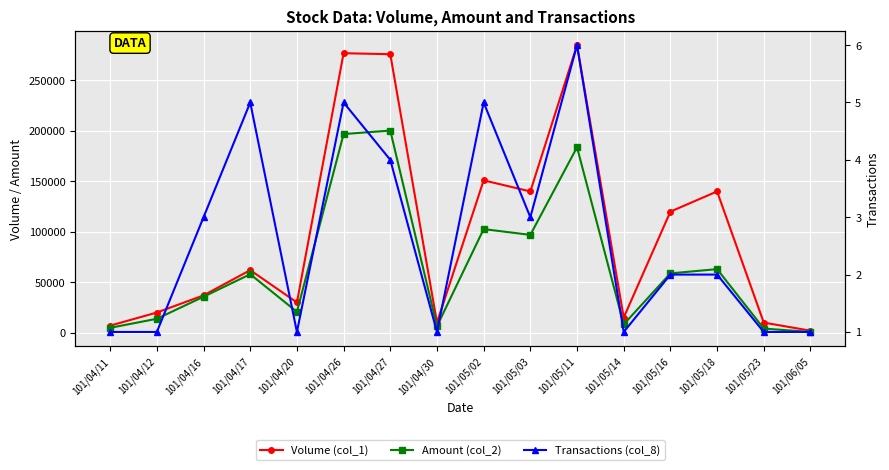

Between 101/05/16 and 101/05/14, which is larger?

101/05/16